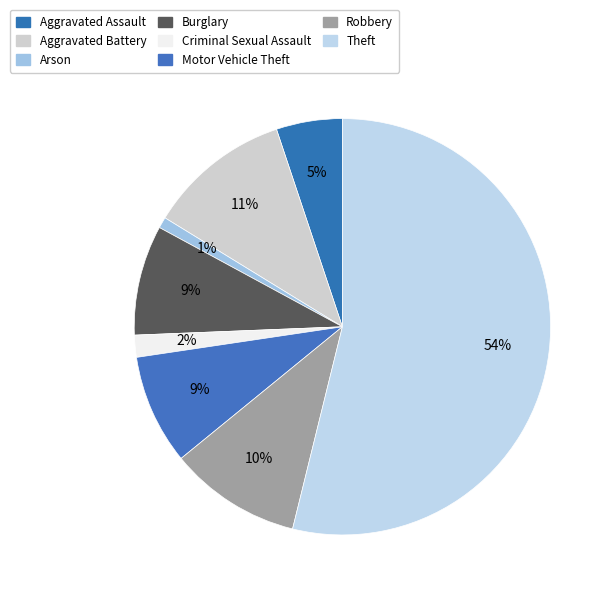

Does Motor Vehicle Theft represent more than half of the total?

No